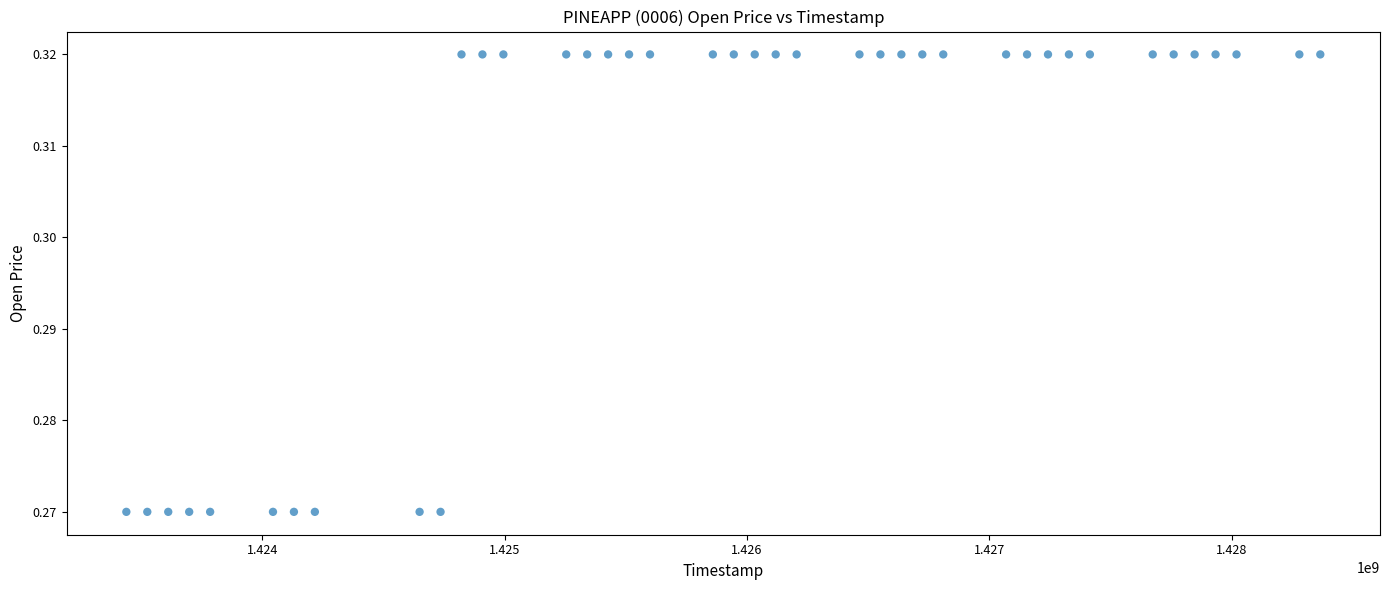

What is the range of X values (max minus min)?

4924800.0